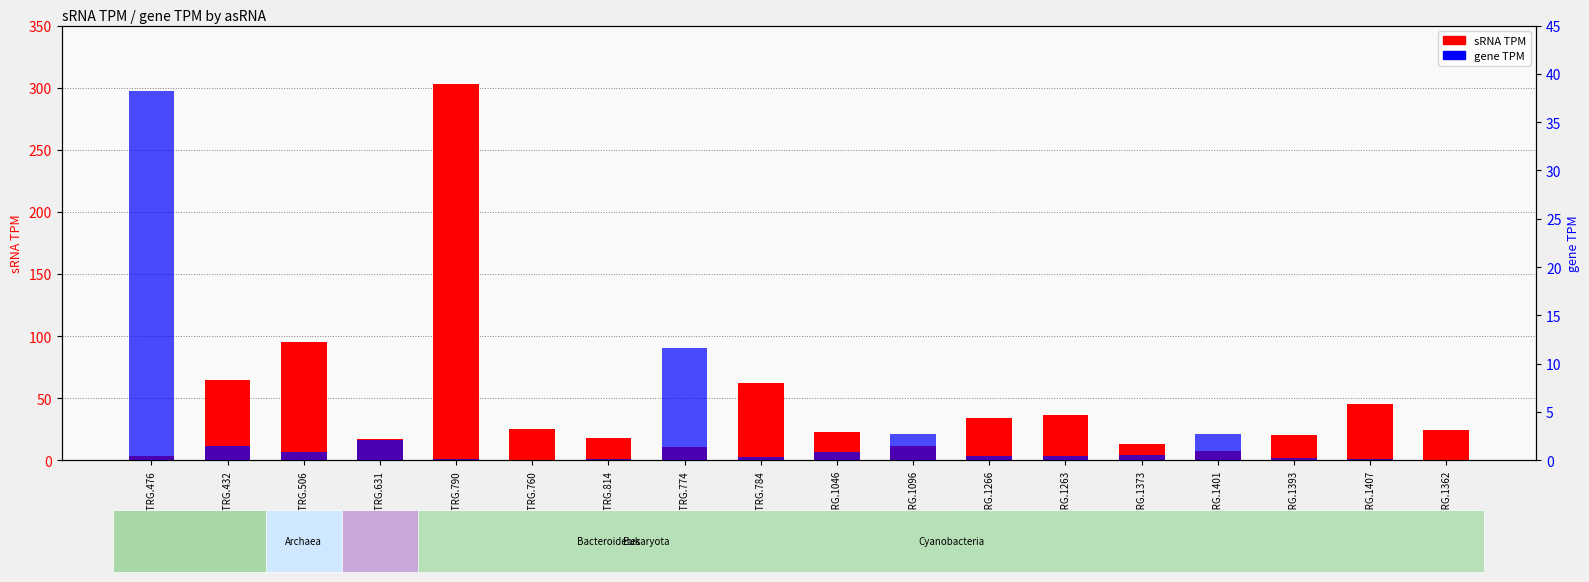

What are all the series names shown in the legend?

sRNA TPM, gene TPM